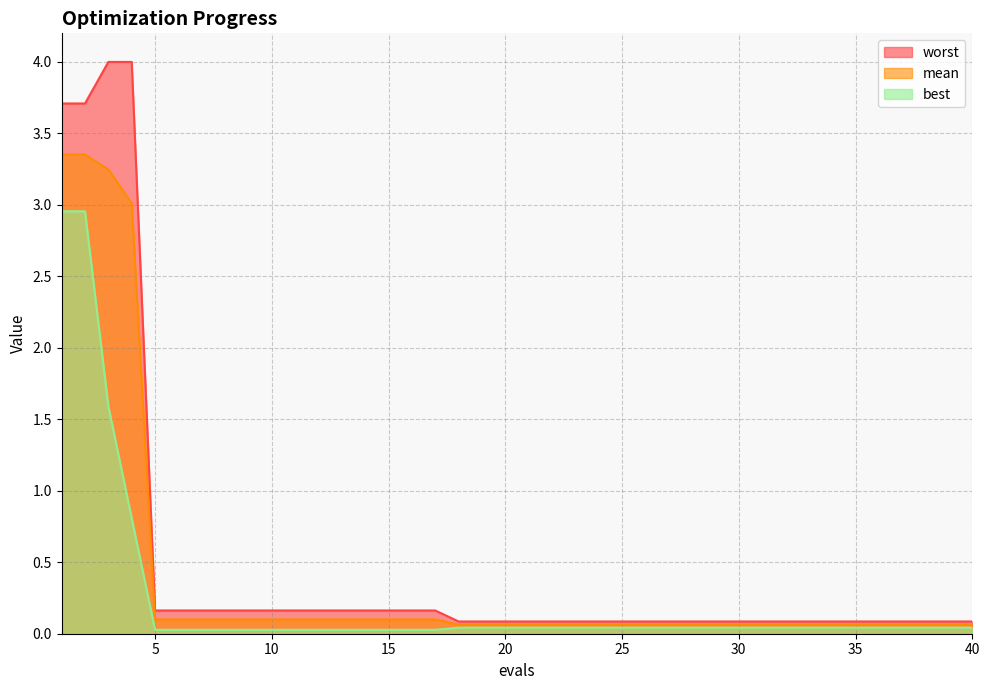

Rank the series by their average value, from highest to lowest.

worst, mean, best